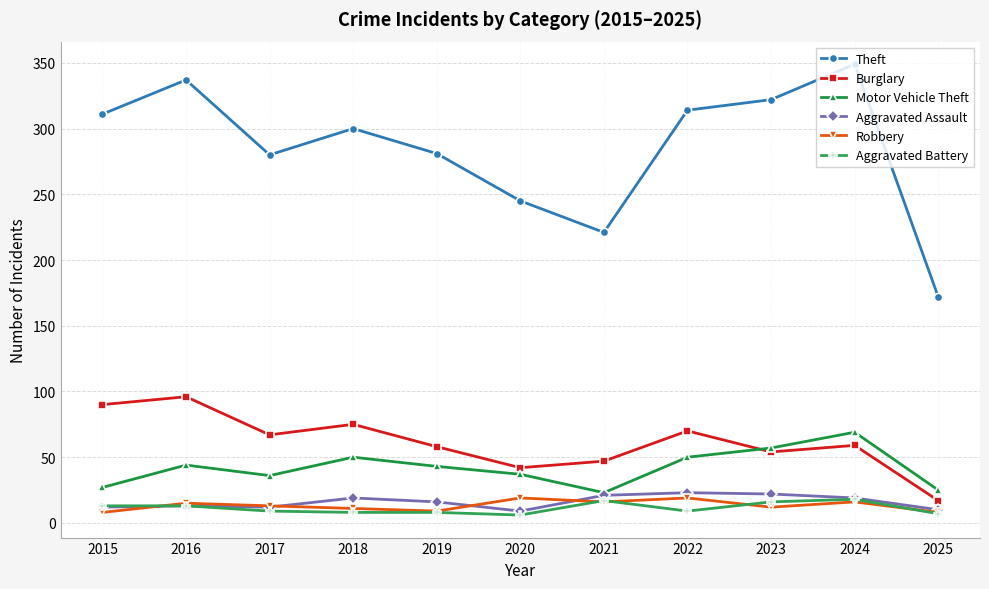

Where is the first local minimum for Theft?

2017